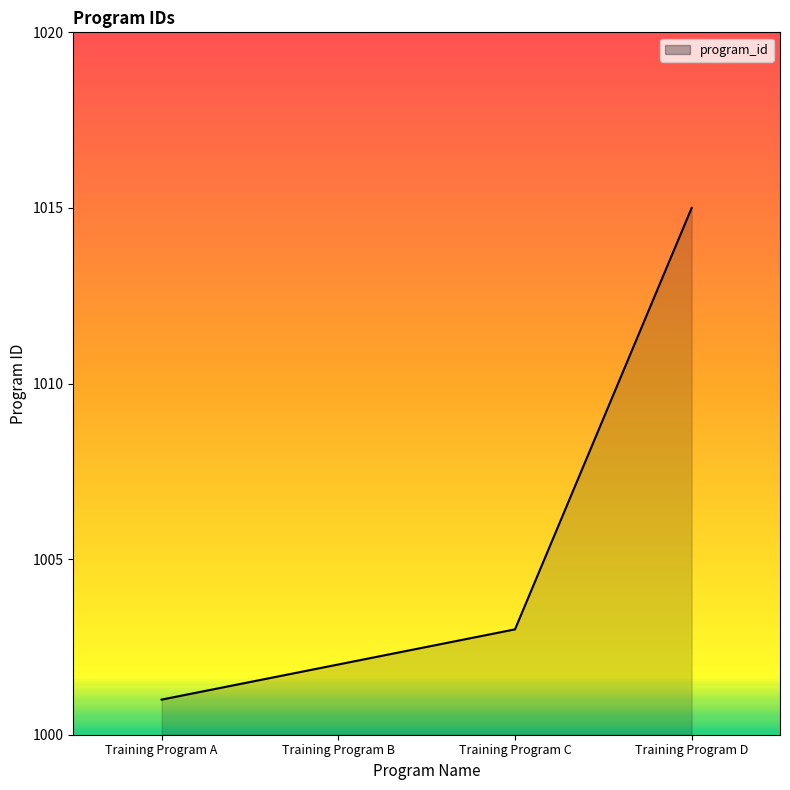

How many lines are shown in the chart?

1